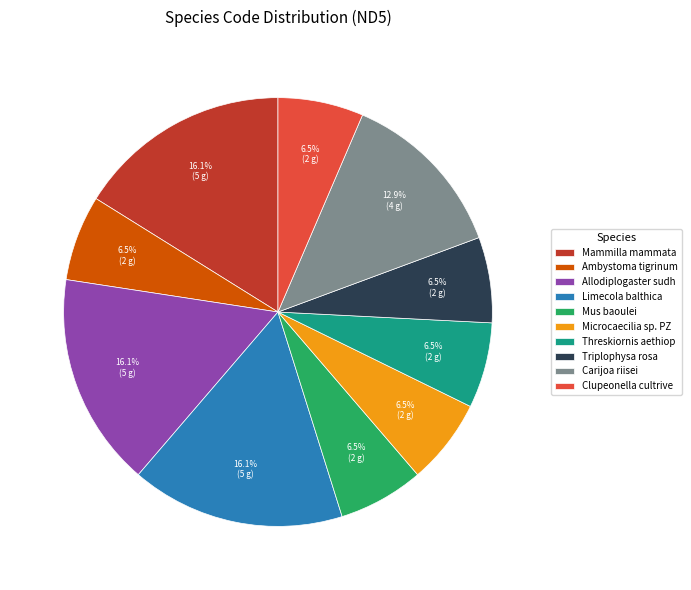

To the nearest percent, what is the average slice percentage?

10%